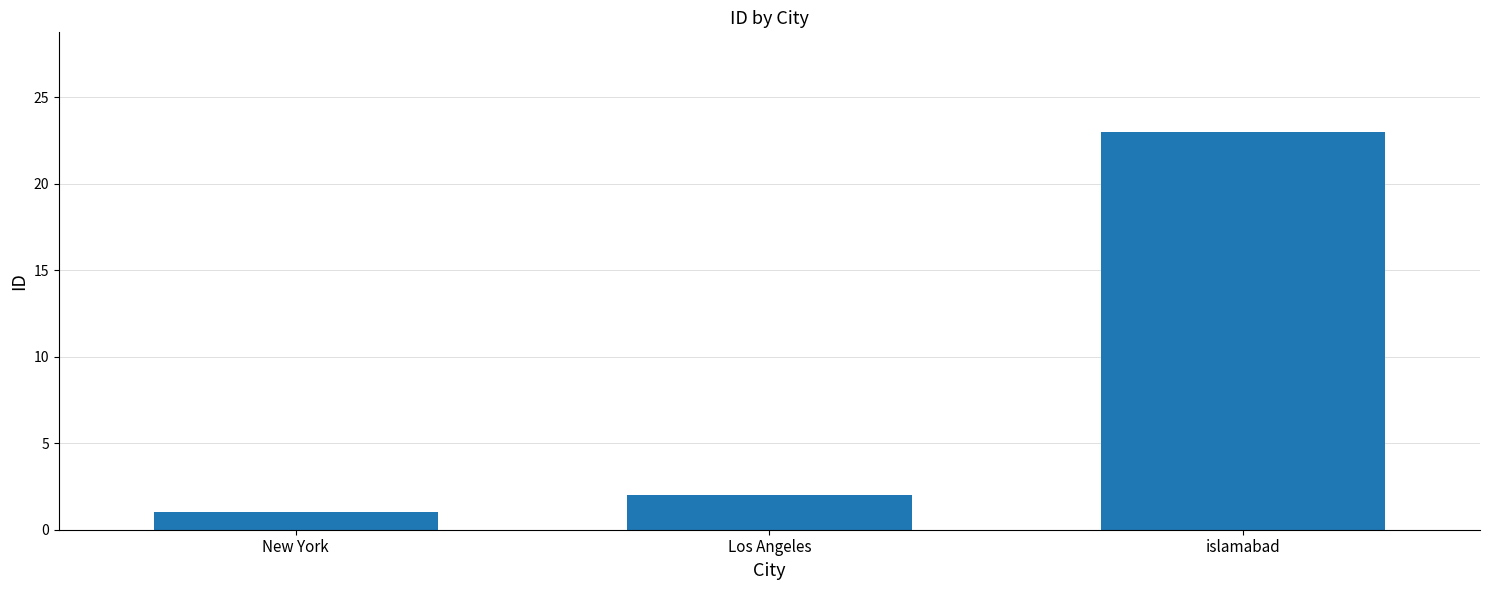

The chart shows a value of 2 at New York. True or false?

False